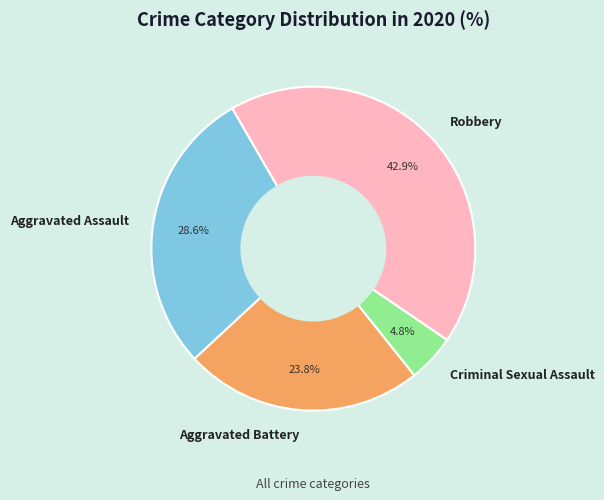

To the nearest percent, what is the difference between the largest and smallest slice percentages?

38%